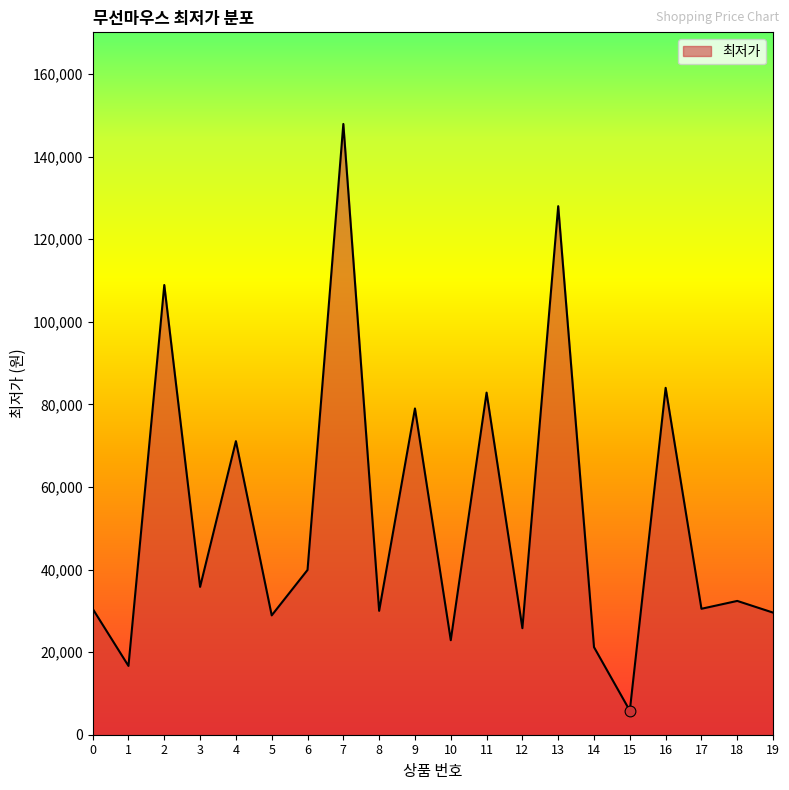

What is the change in value from 3 to 7?

+112100